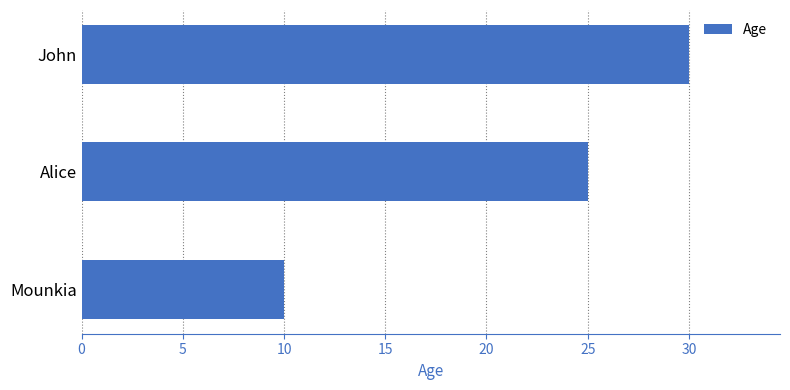

What value does the data have at John?

30